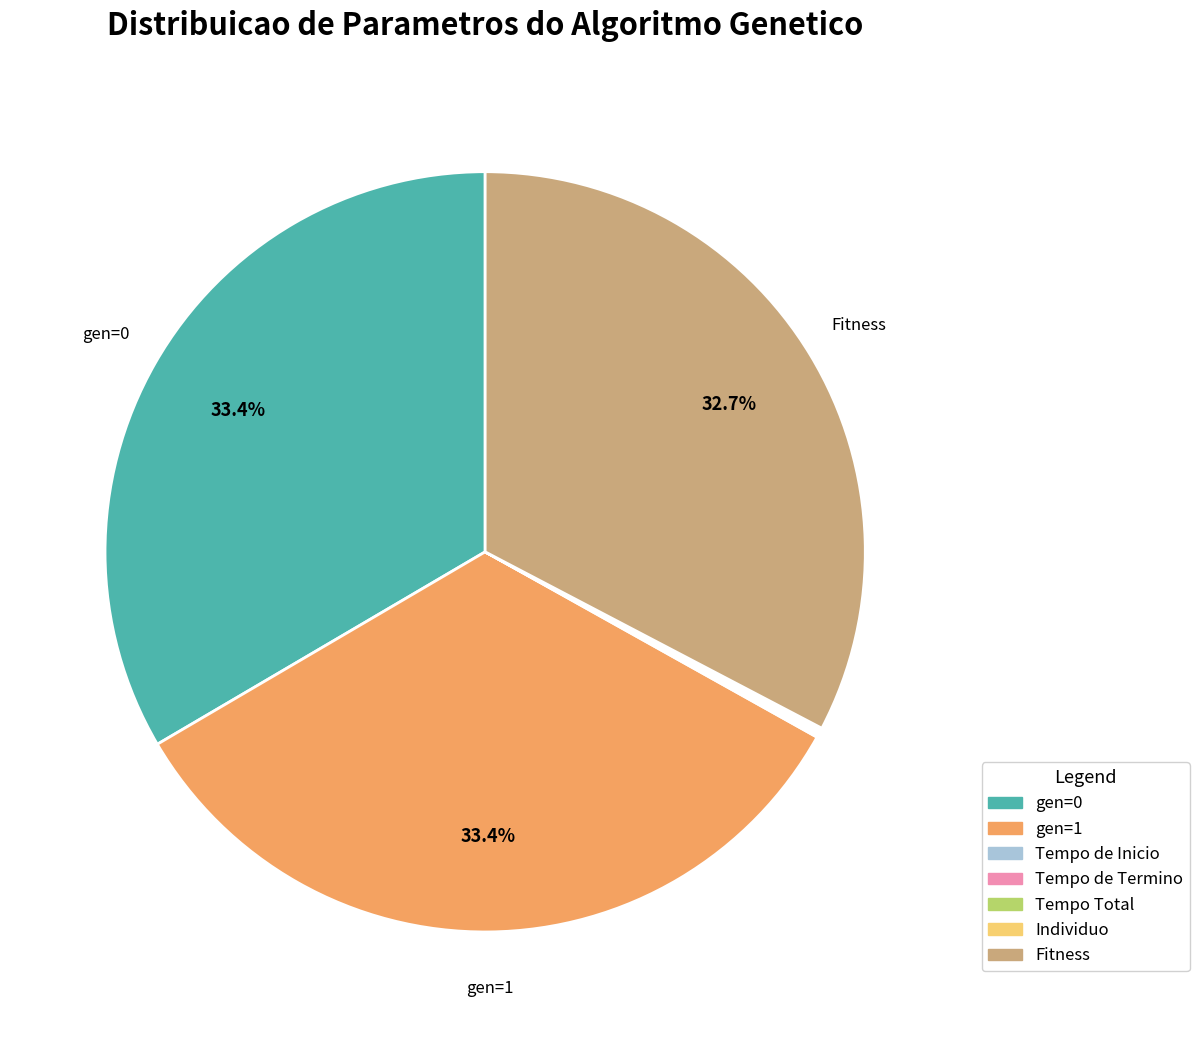

What is the ratio of the value at gen=1 to the value at Fitness?

1.0